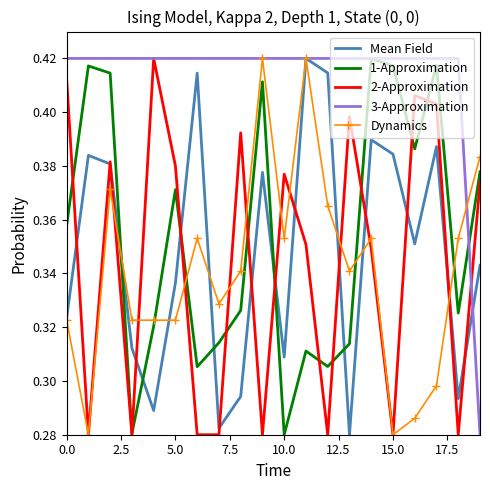

Which series has the largest total across all categories?

3-Approximation